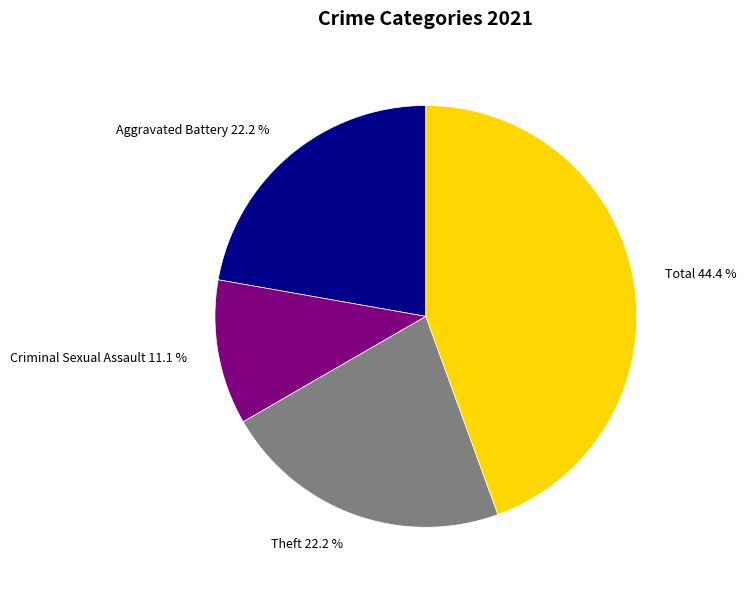

Is the sum of Theft and Criminal Sexual Assault greater than half?

No